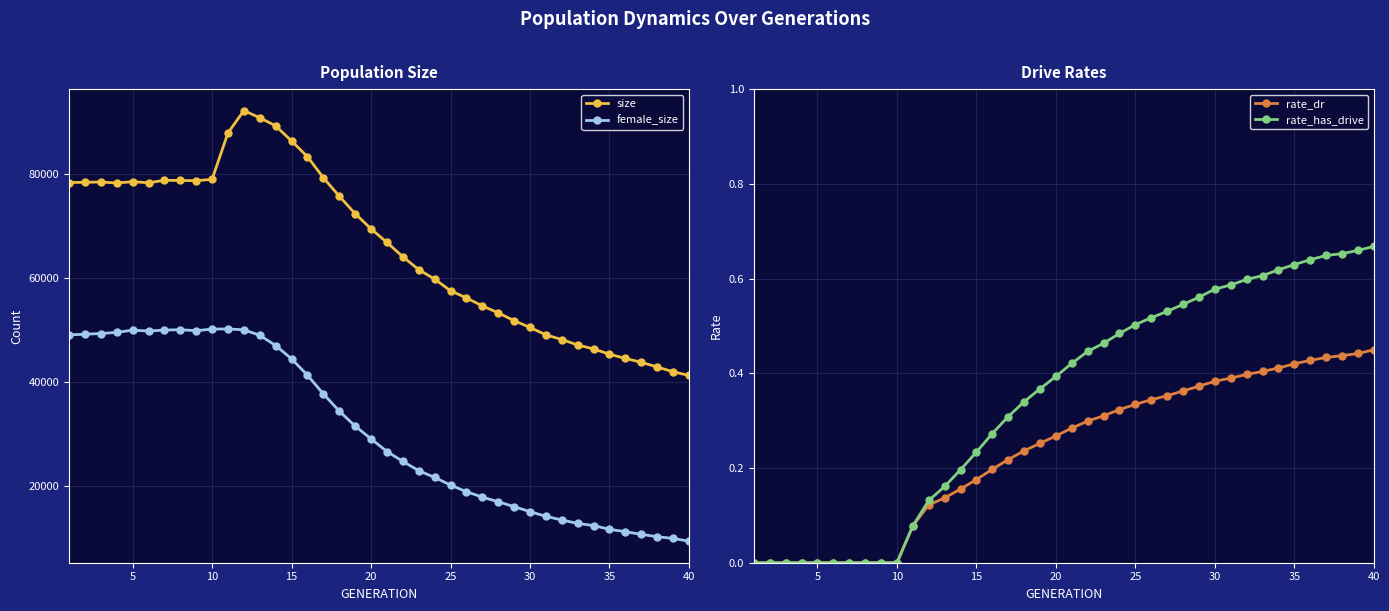

What is the maximum value for size?

92102